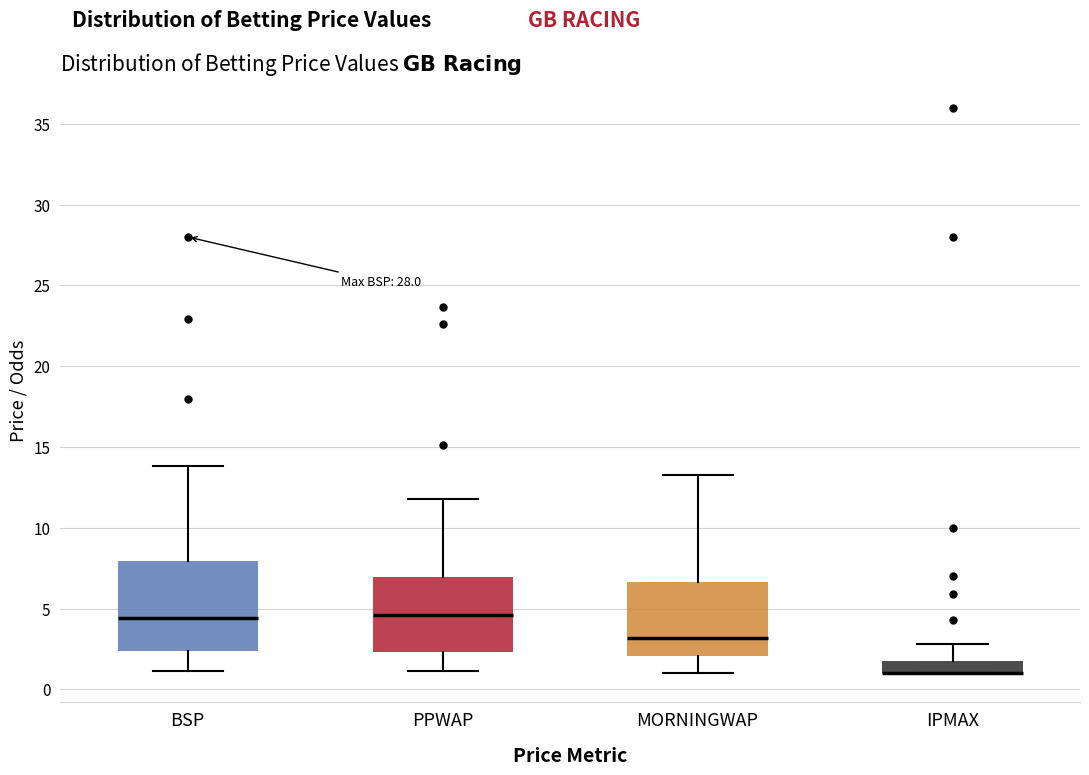

Where does the lower whisker of the box for MORNINGWAP end on the y-axis? The values are not printed on the chart, so give them approximately, as read against the axis.

1.0